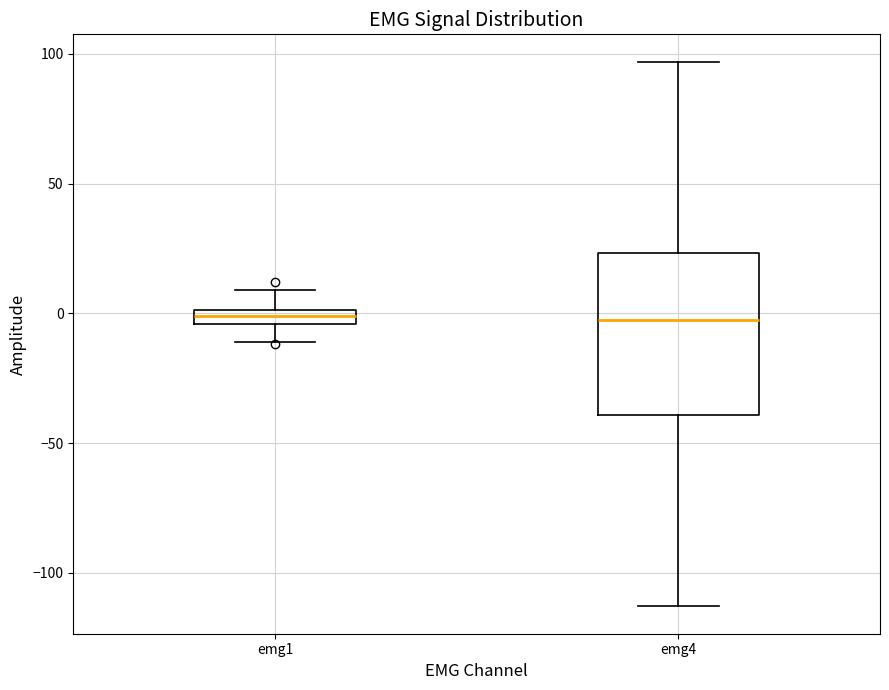

Which box is the tallest, from its lower edge to its upper edge?

emg4